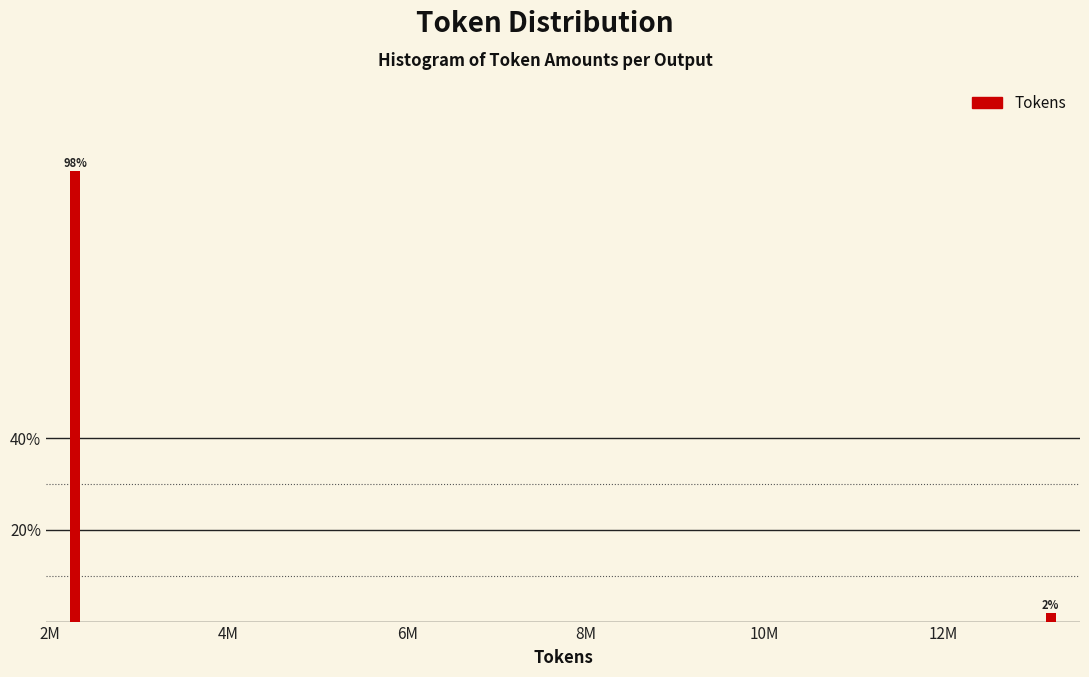

Rank the categories by value from highest to lowest.

2M, 12M